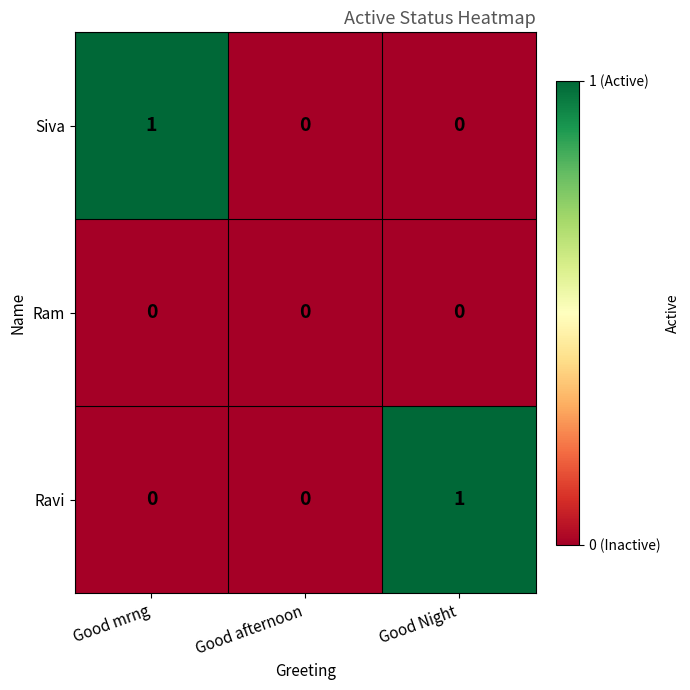

The Siva series shows -1 at Good Night. True or false?

False